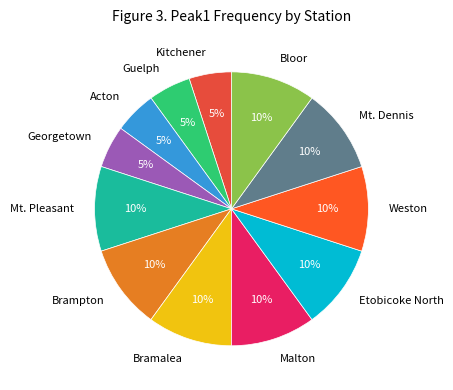

To the nearest percent, what is the difference between the largest and smallest slice percentages?

5%